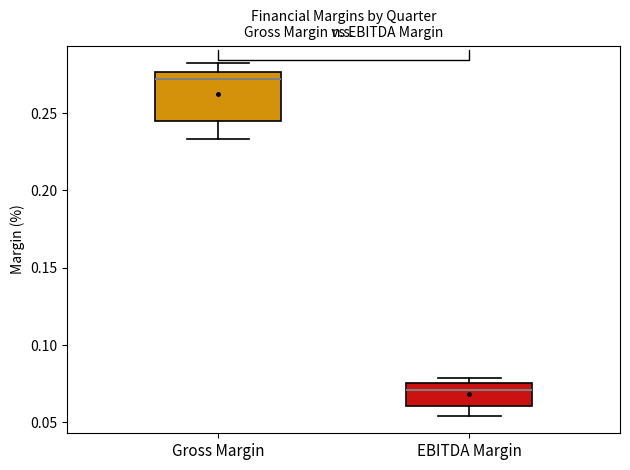

Reading left to right, transcribe this box plot: for each box, give where its median line is, the range the box spans, and where its two whiskers end, as read against the y-axis. The values are not printed on the chart, so give them approximately, as read against the axis.

Gross Margin: median 0.270, box 0.245 to 0.275, whiskers 0.235 to 0.280
EBITDA Margin: median 0.070, box 0.060 to 0.075, whiskers 0.055 to 0.080